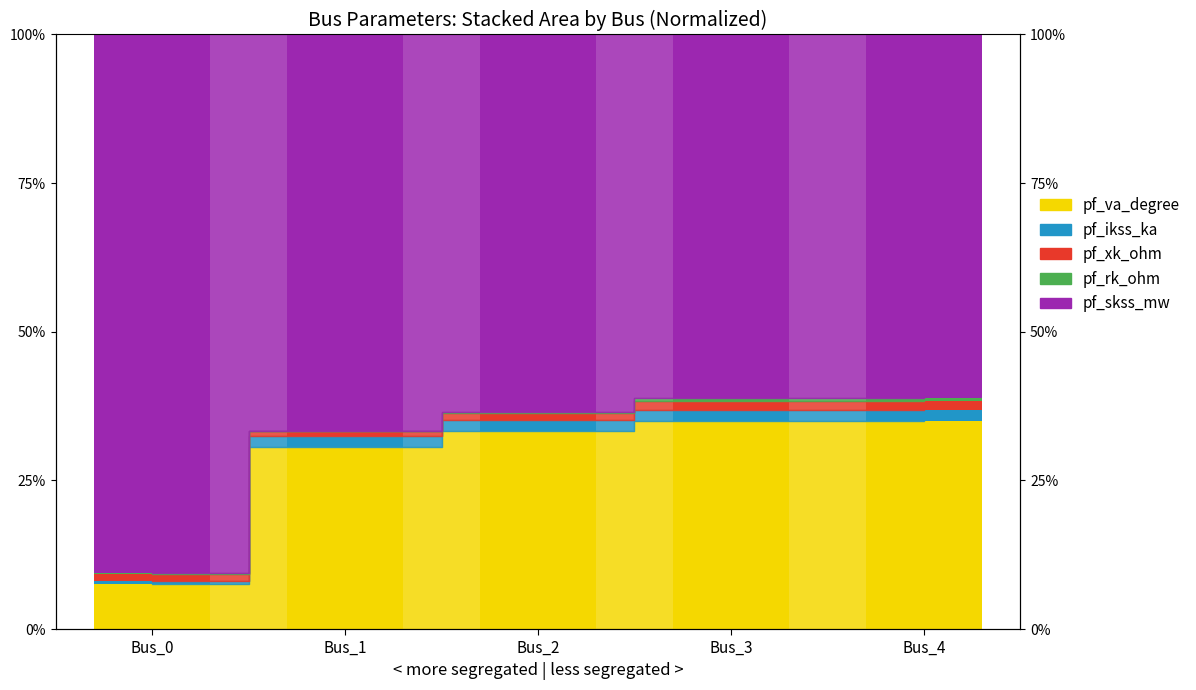

Reading right to left, what are all the values shown in this chart?

pf_va_degree: Bus_4=35.1	Bus_3=35.1	Bus_2=33.2	Bus_1=30.6	Bus_0=7.6
pf_ikss_ka: Bus_4=1.8	Bus_3=1.8	Bus_2=1.8	Bus_1=1.9	Bus_0=0.5
pf_xk_ohm: Bus_4=1.6	Bus_3=1.6	Bus_2=1.2	Bus_1=0.8	Bus_0=1.2
pf_rk_ohm: Bus_4=0.5	Bus_3=0.5	Bus_2=0.3	Bus_1=0.0	Bus_0=0.1
pf_skss_mw: Bus_4=61.1	Bus_3=61.1	Bus_2=63.4	Bus_1=66.7	Bus_0=90.6